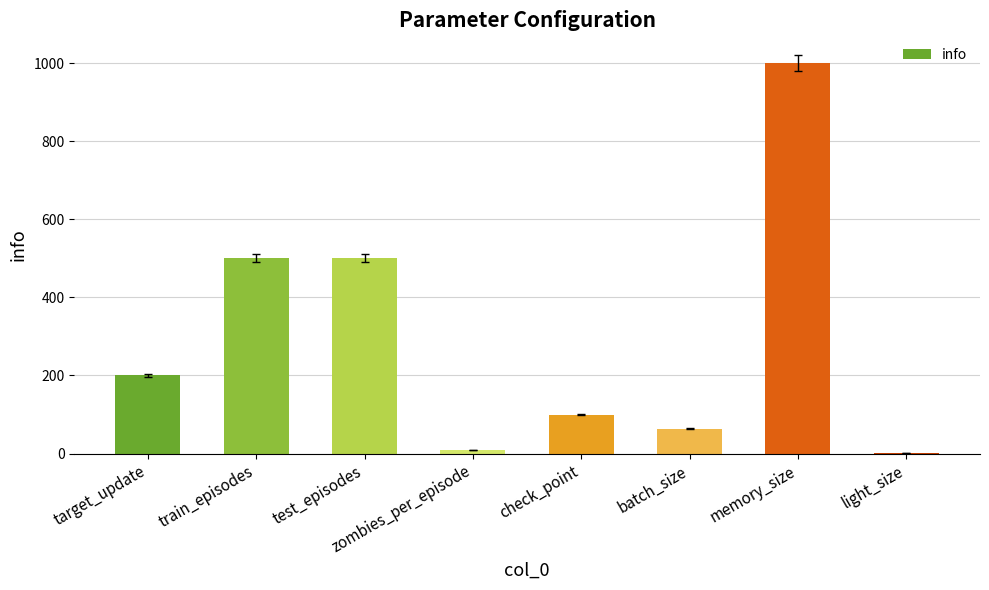

What is the sum of the values at zombies_per_episode and test_episodes?

510